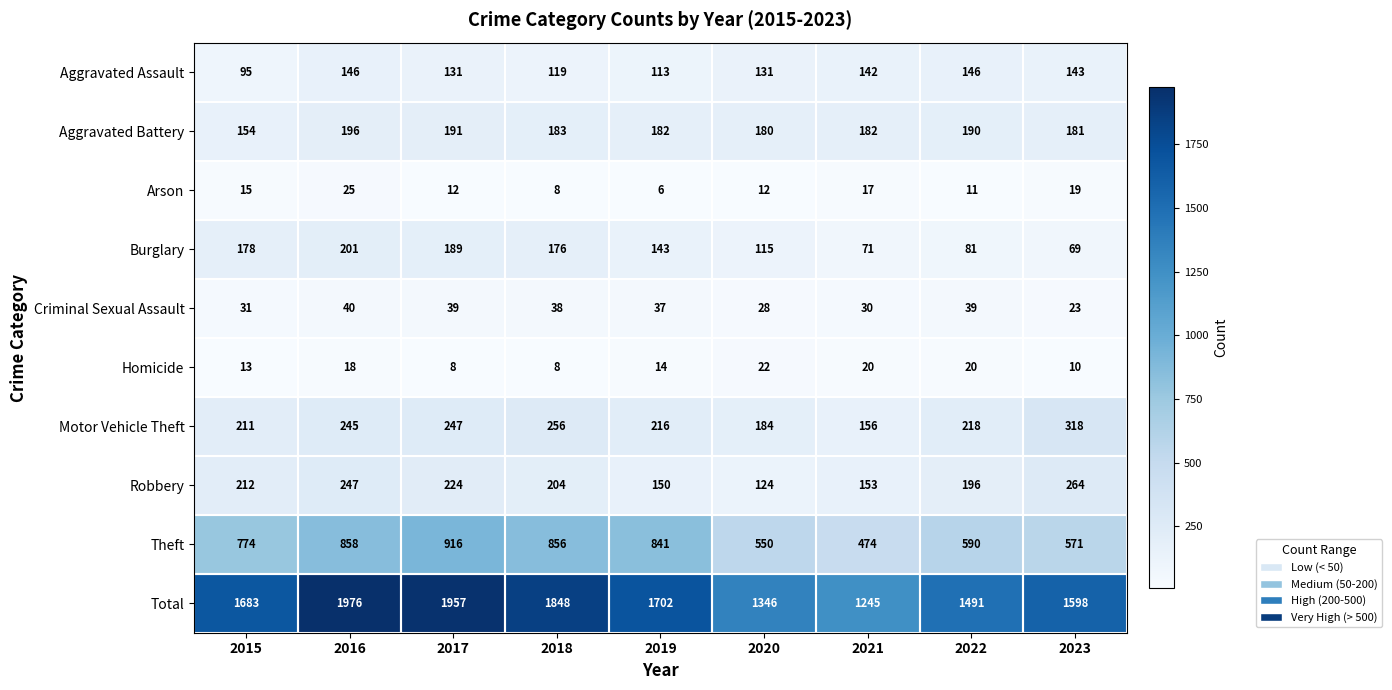

What value does the Criminal Sexual Assault series have at 2015, to the nearest 10?

30